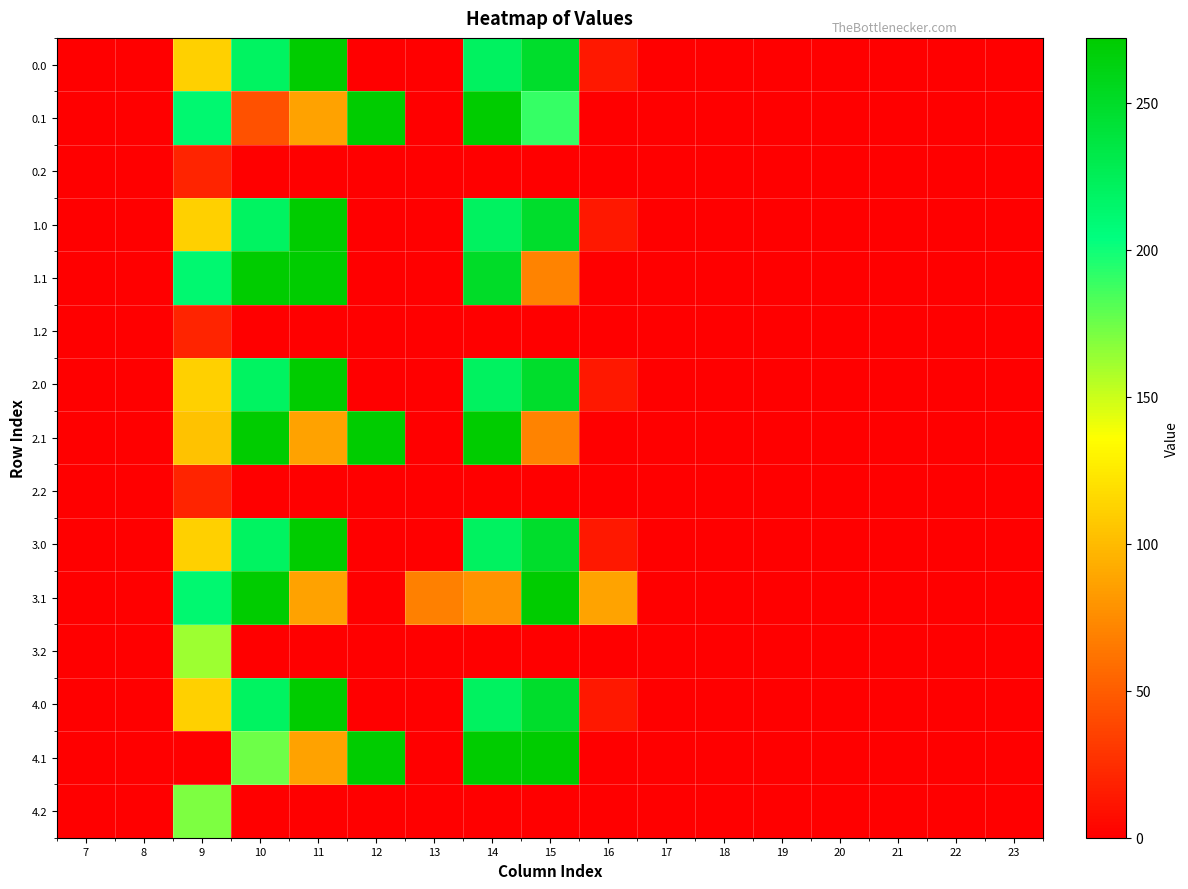

At which category is the sum across all series the highest?

14